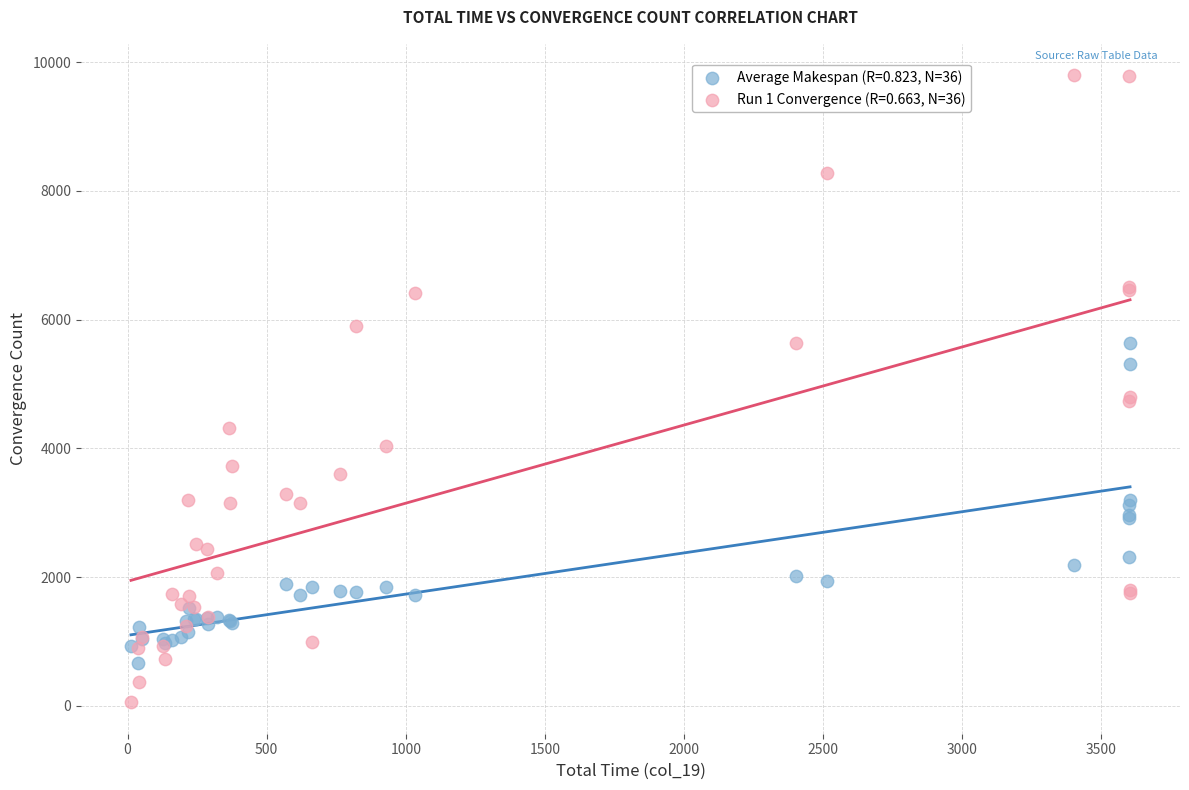

Which series reaches the minimum Y coordinate?

Run 1 Convergence (R=0.663, N=36)